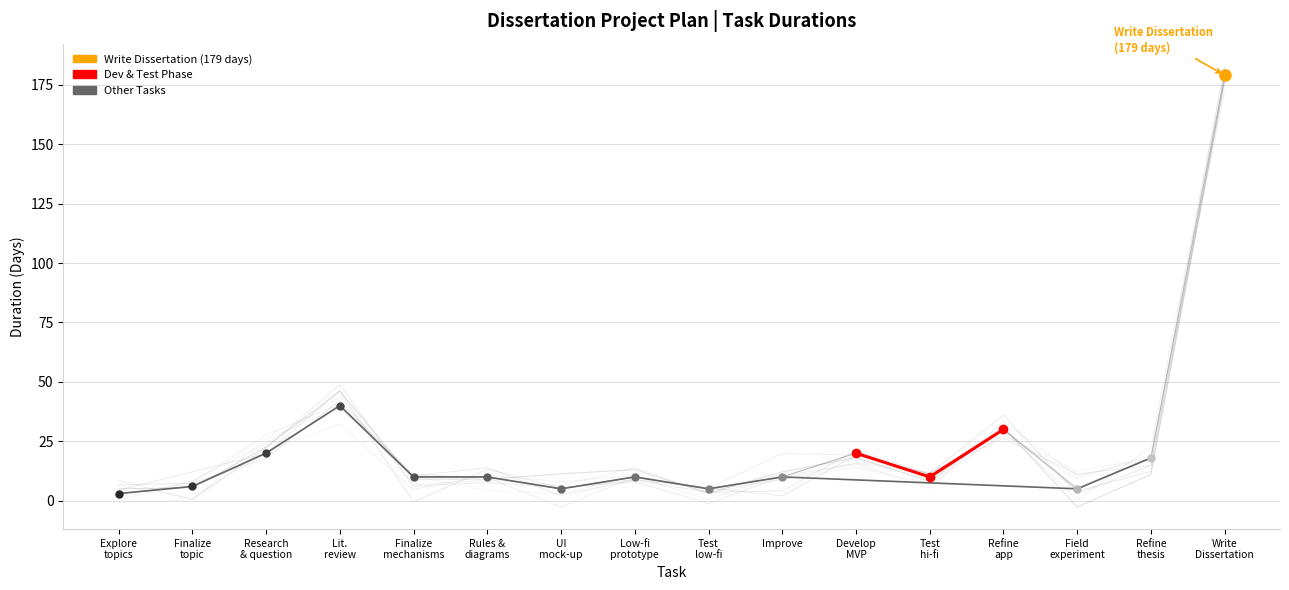

True or false: there are more than 1 points higher than both neighbors.

True